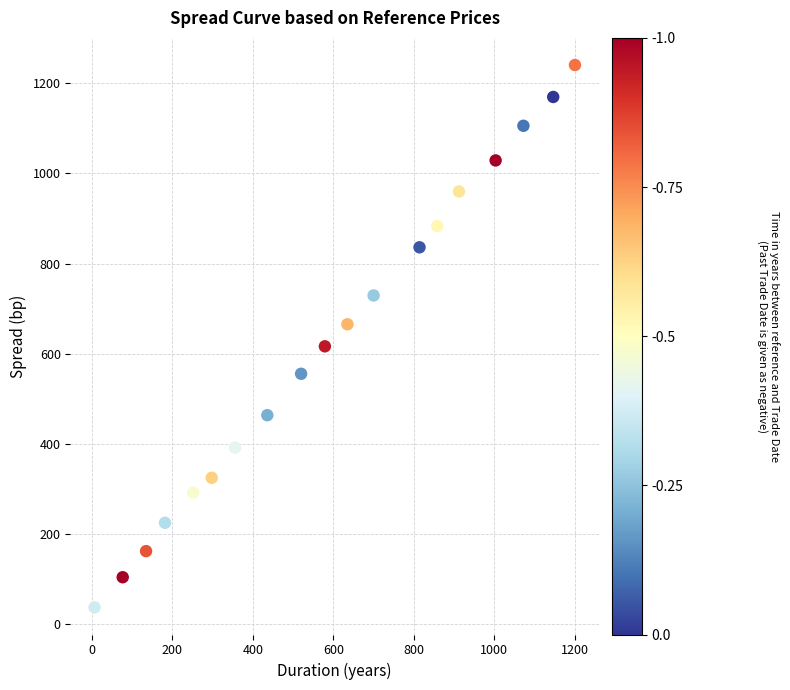

What is the range of X values (max minus min)?

1193